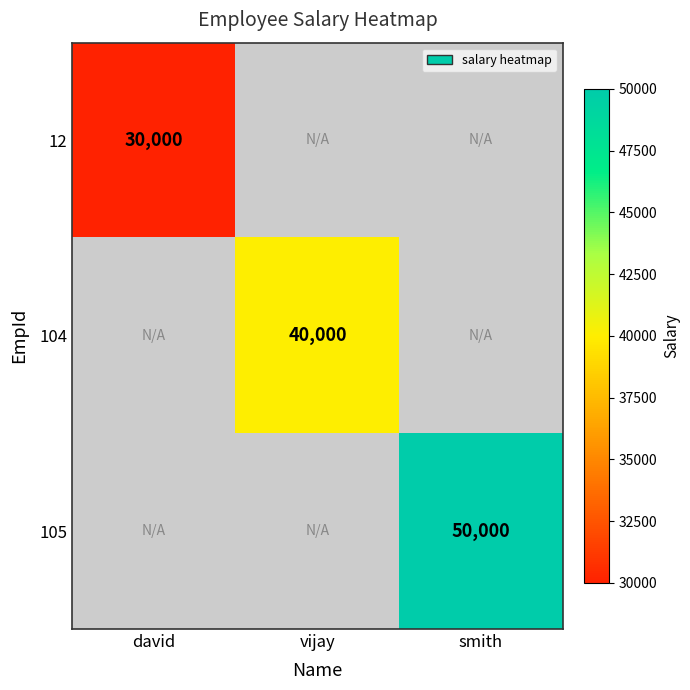

The value of 12 at david is 53103. True or false?

False